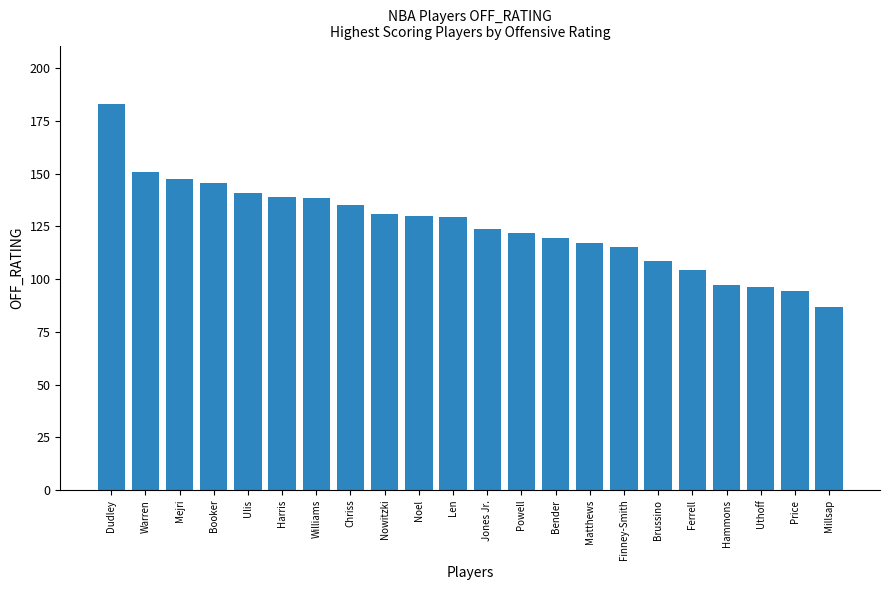

Which has a higher value, Ulis or Hammons?

Ulis